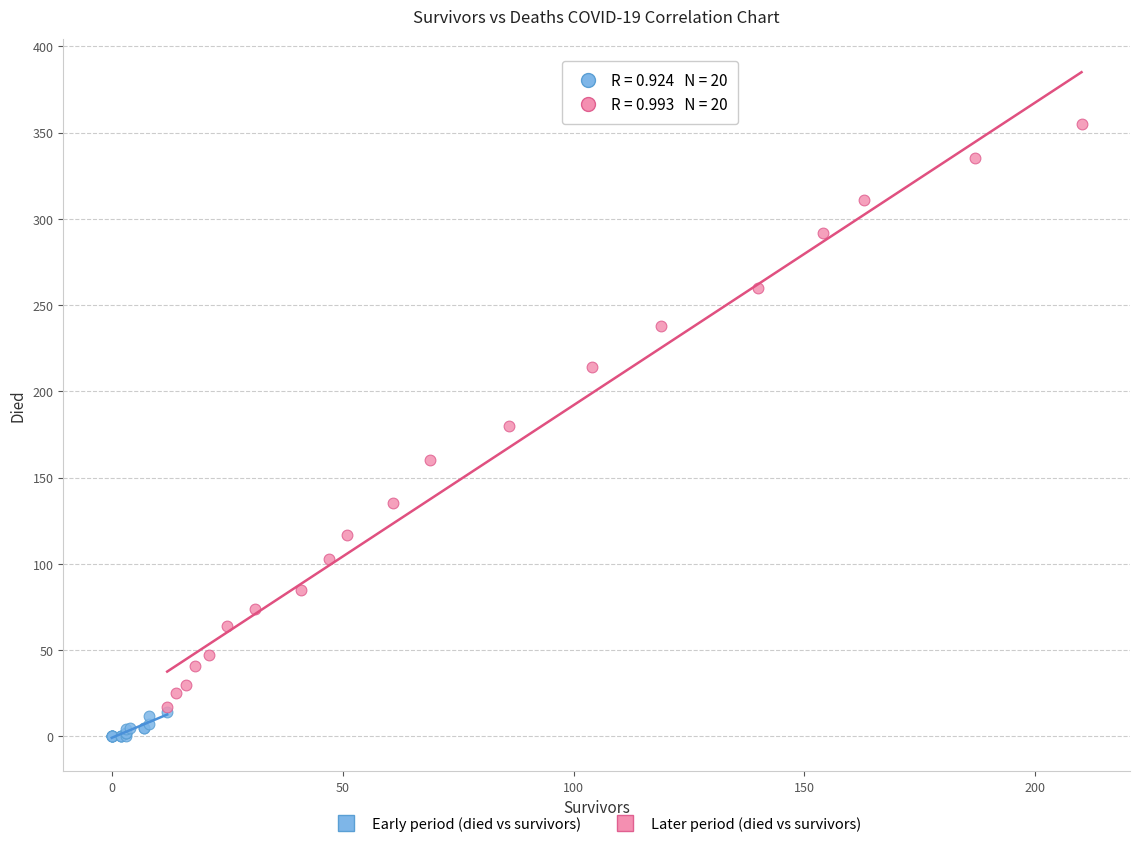

Which series contains the lowest Y value?

Early period (died vs survivors)